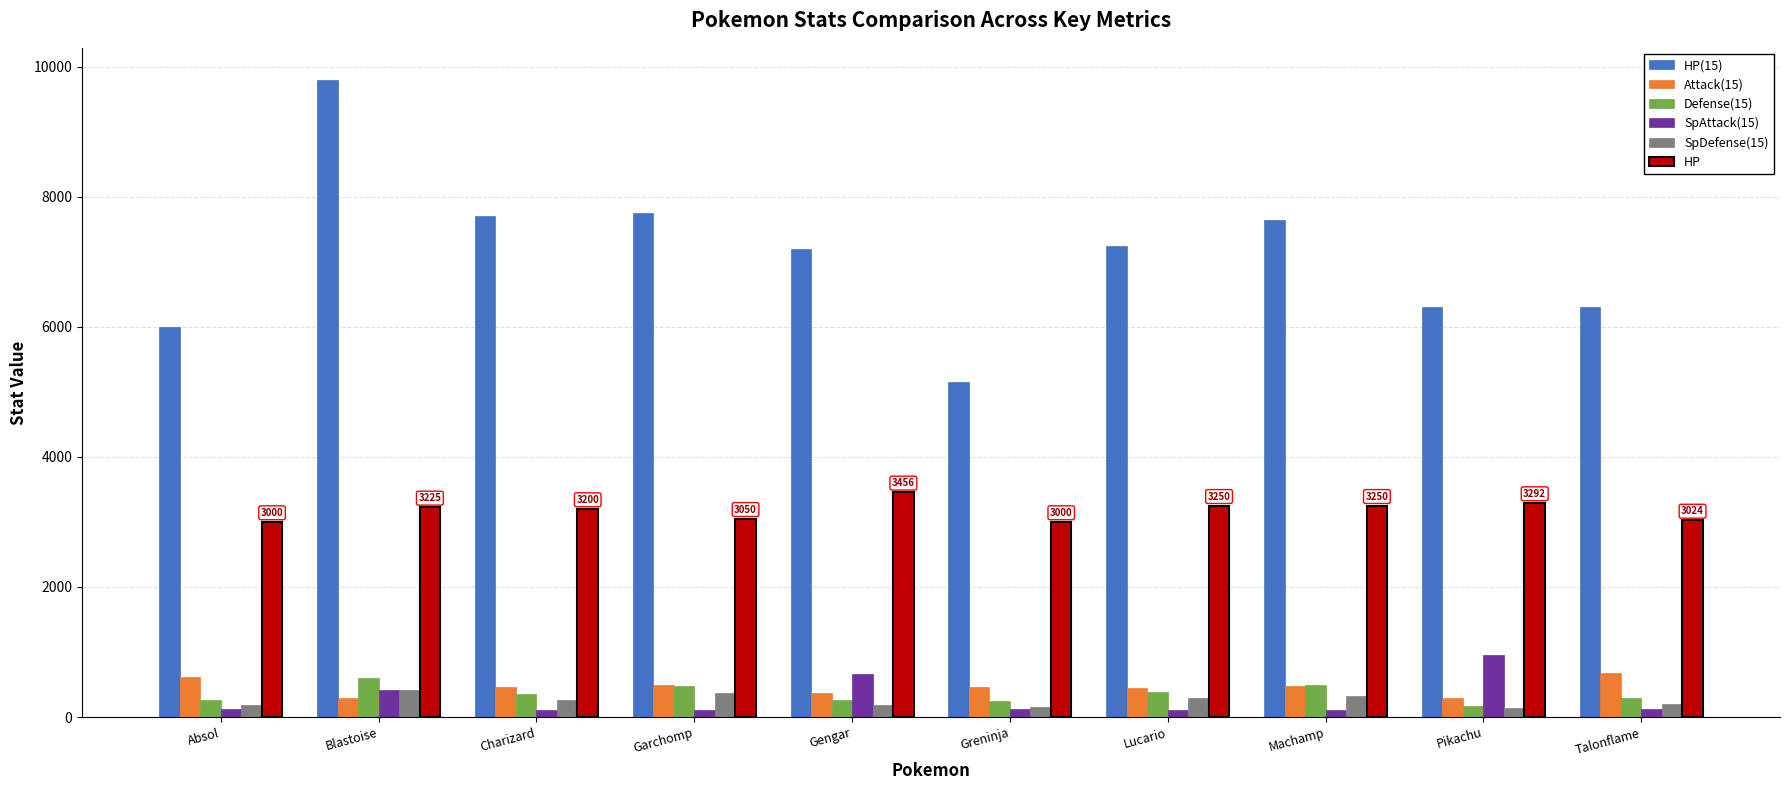

What is the difference between the maximum and minimum values in the SpAttack(15) series?

840